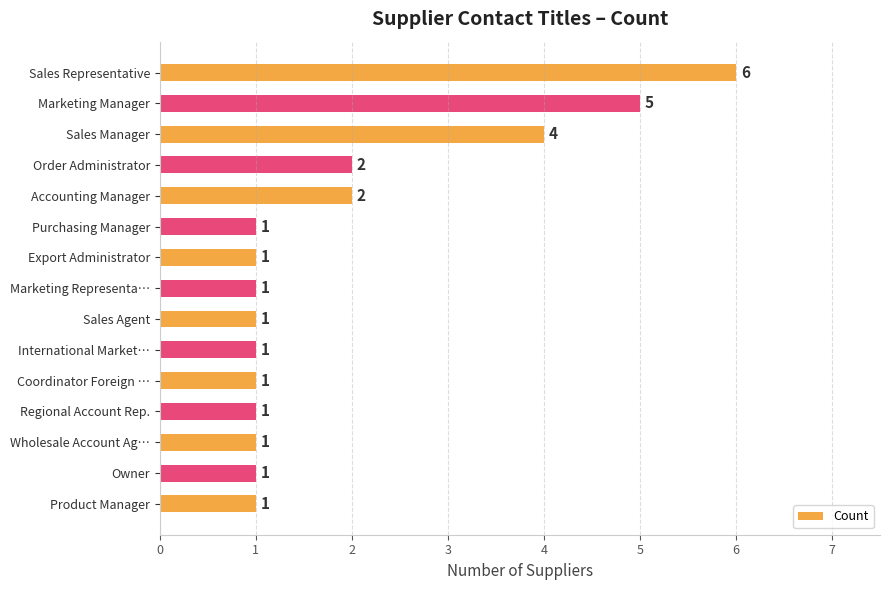

The value at Sales Manager is 4. True or false?

True